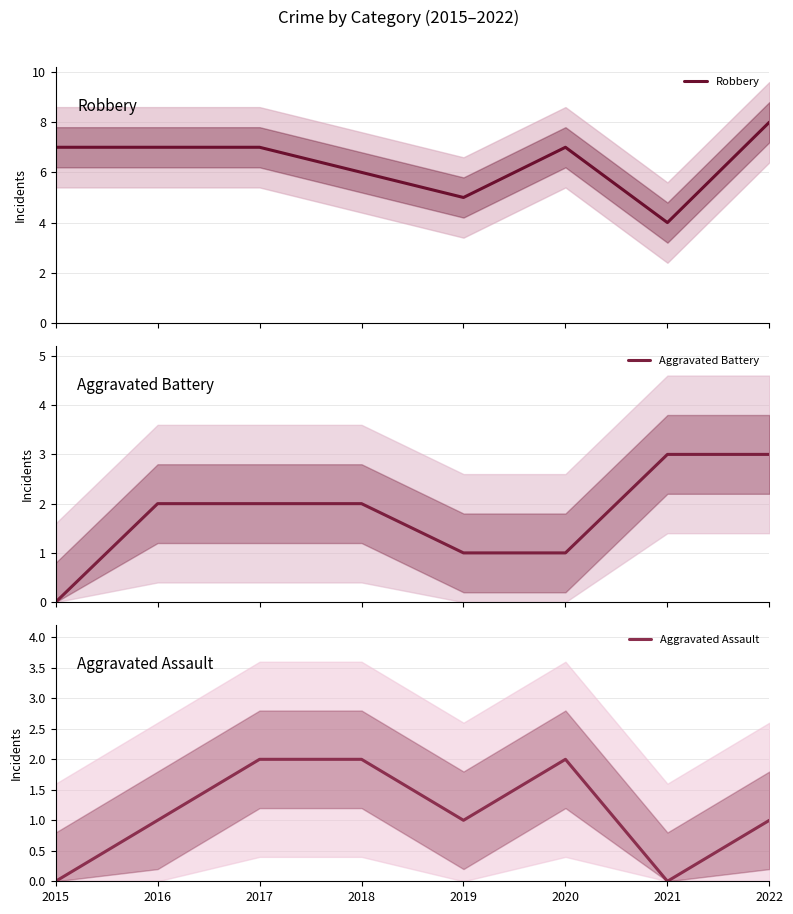

What is the value of the Aggravated Battery point at the 4th from the left?

2